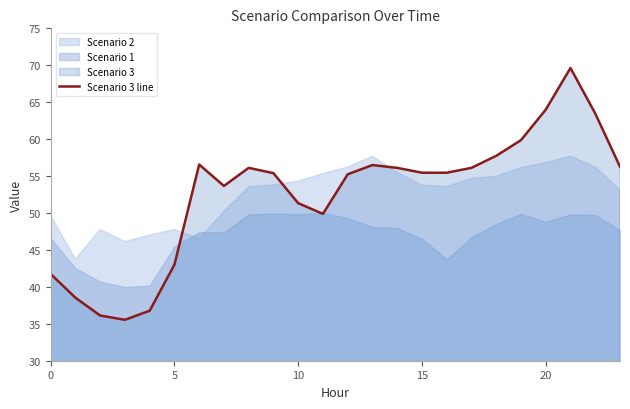

Where is the first local maximum?

6